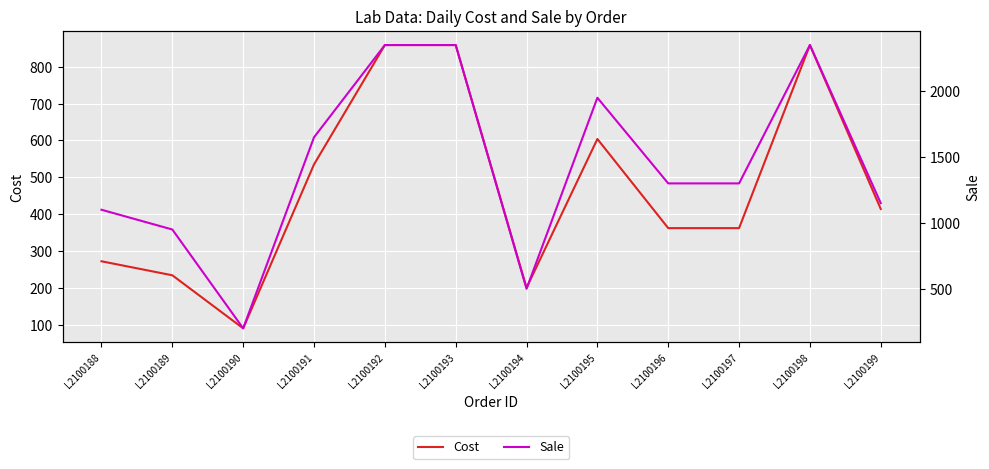

What are all the series names shown in the legend?

Cost, Sale